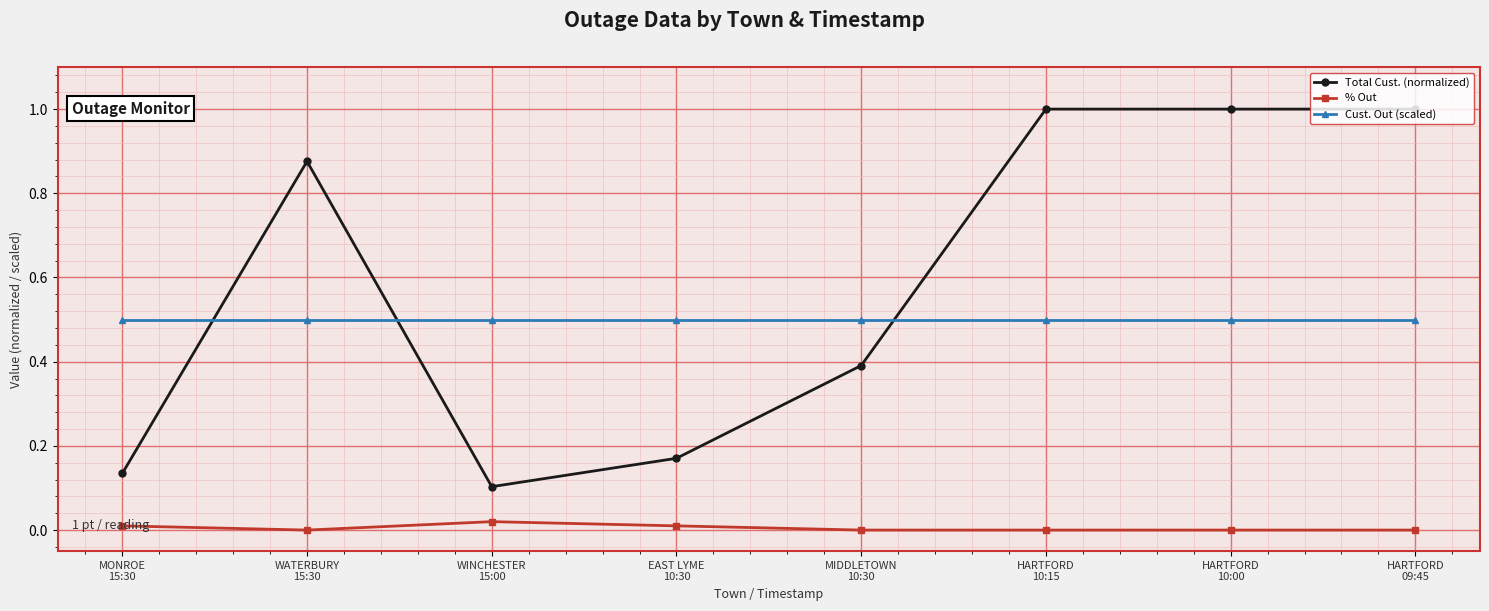

Does the chart have visible grid lines?

Yes